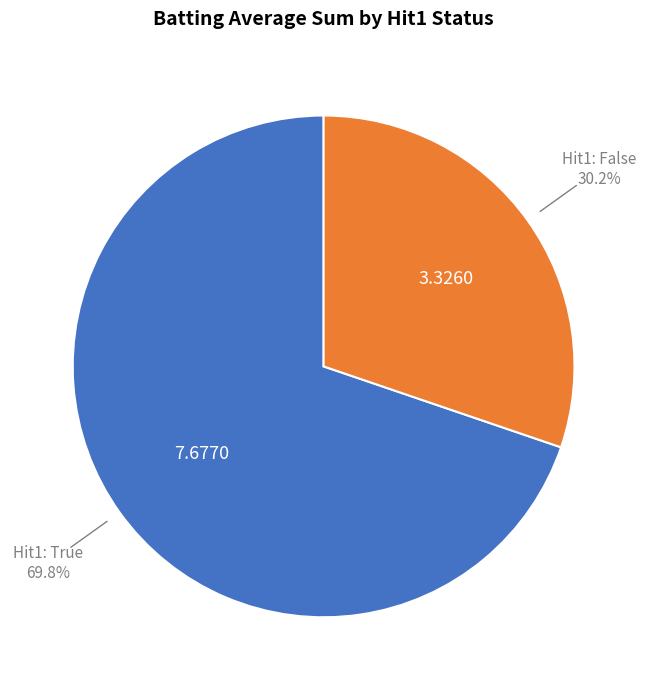

Does any single category account for the majority?

Yes